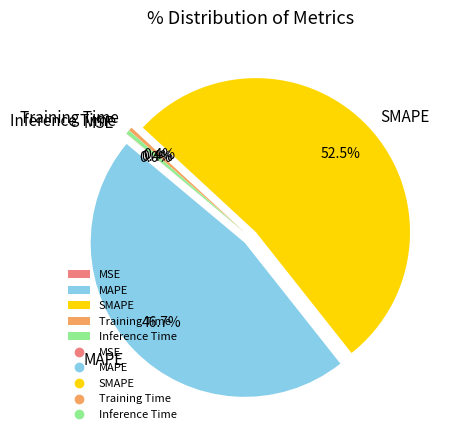

Which has a higher value, MAPE or Training Time?

MAPE